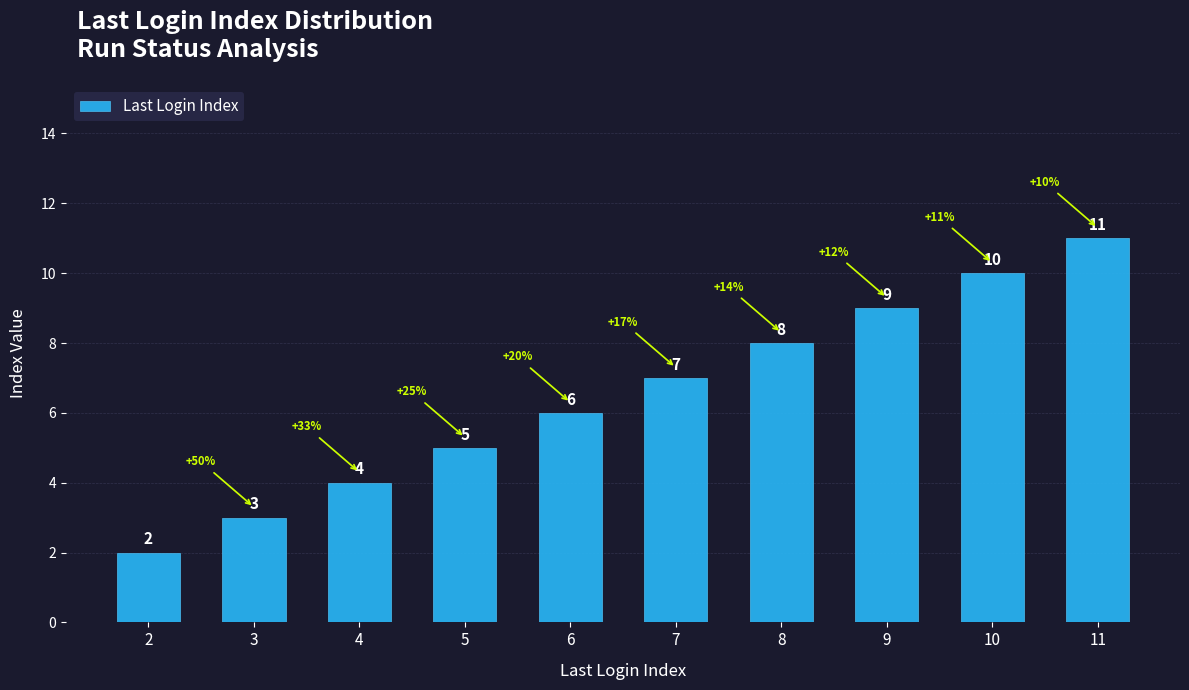

What is the ratio of the value at 7 to the value at 8?

0.9